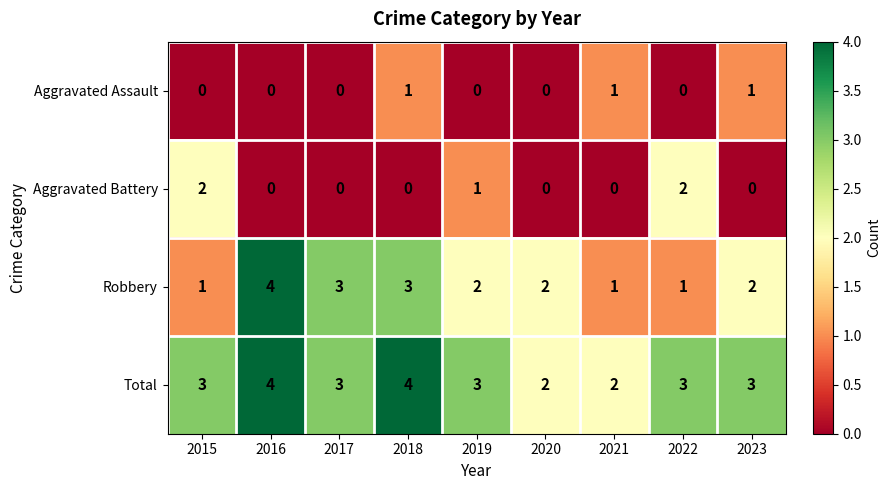

What is the maximum value shown in the chart?

4